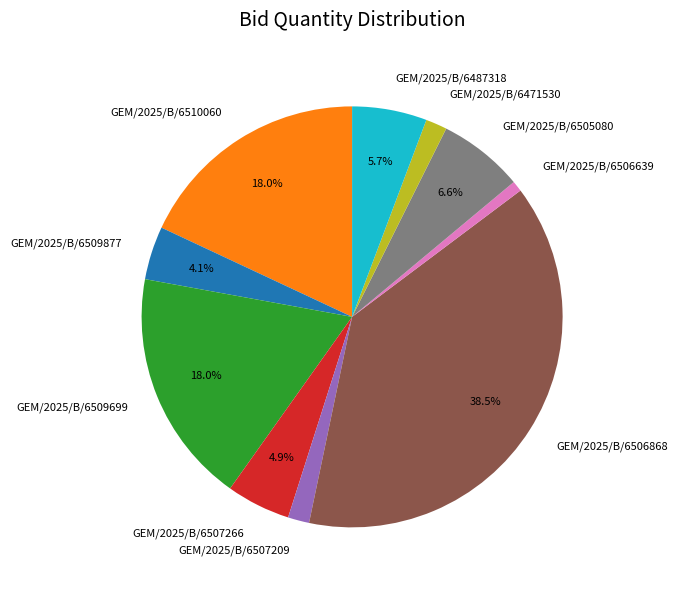

What is the total percentage of GEM/2025/B/6509877 and GEM/2025/B/6507266?

9.0%